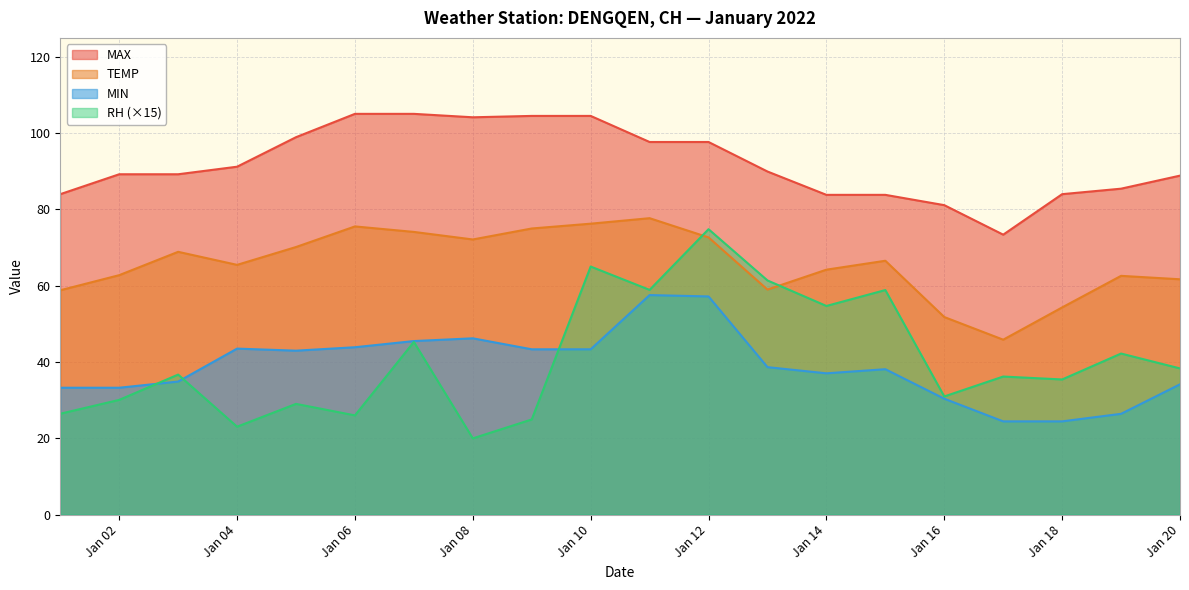

What is the difference between the maximum and second lowest values in the TEMP series?

25.9